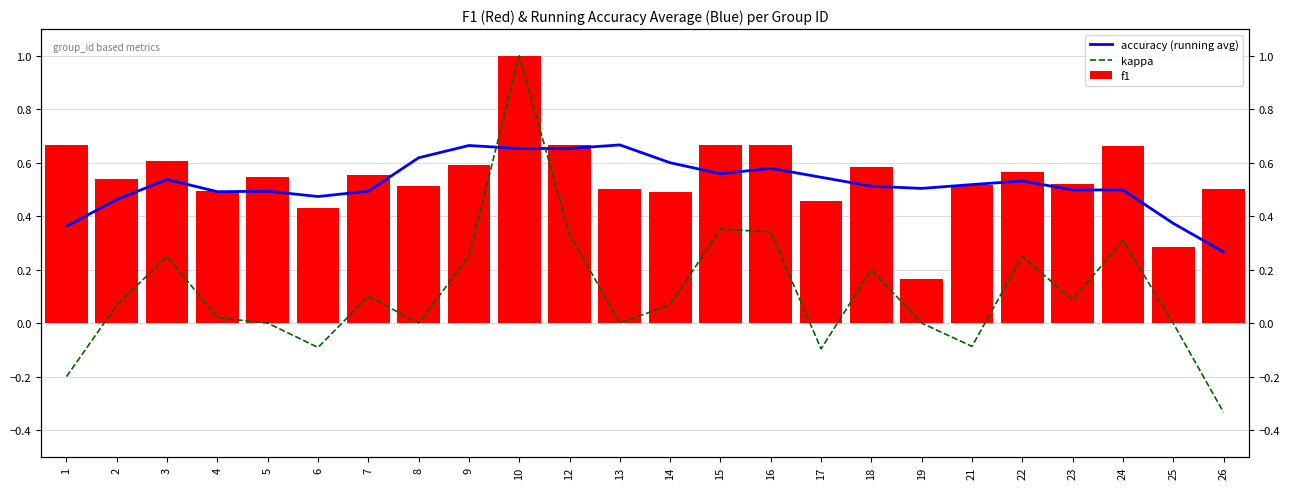

What are all the series names shown in the legend?

accuracy (running avg), kappa, f1